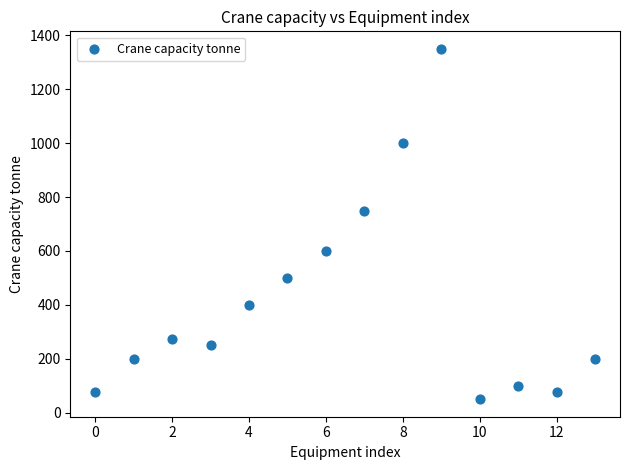

What is the range of Y values (max minus min)?

1300